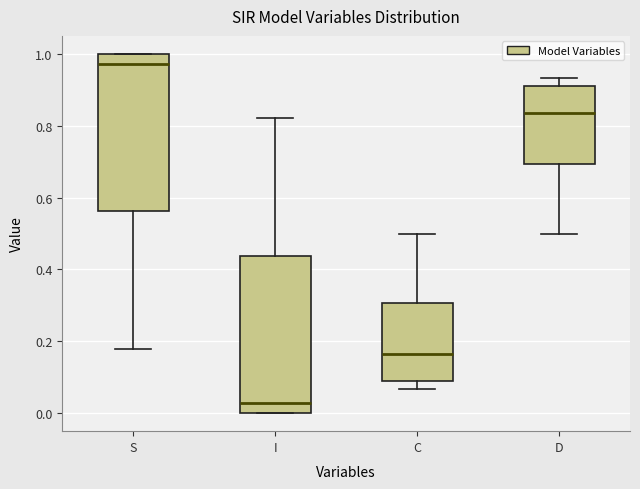

Where does the lower whisker of the box for D end on the y-axis? The values are not printed on the chart, so give them approximately, as read against the axis.

0.50